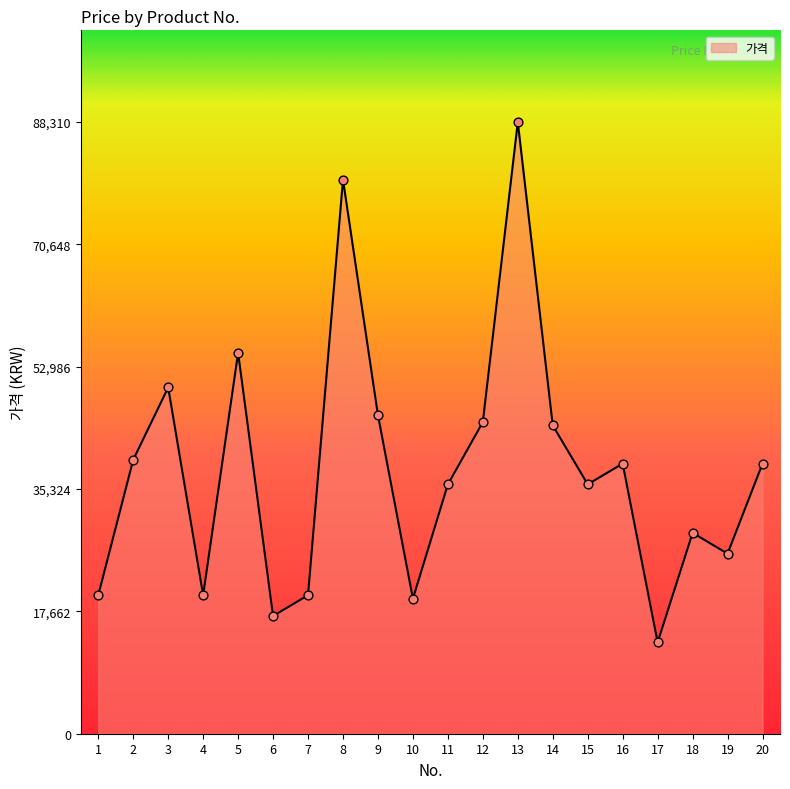

Between 19 and 5, which is larger?

5